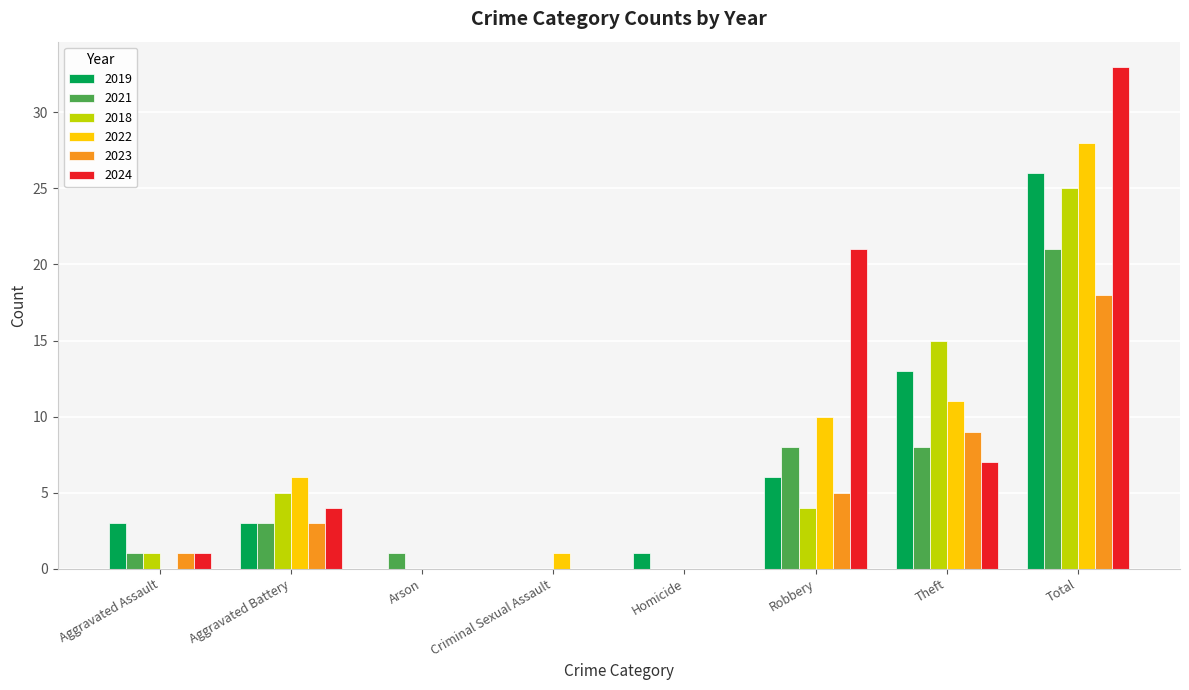

Is the value of 2022 at Total greater than the value of 2023 at Aggravated Assault?

Yes